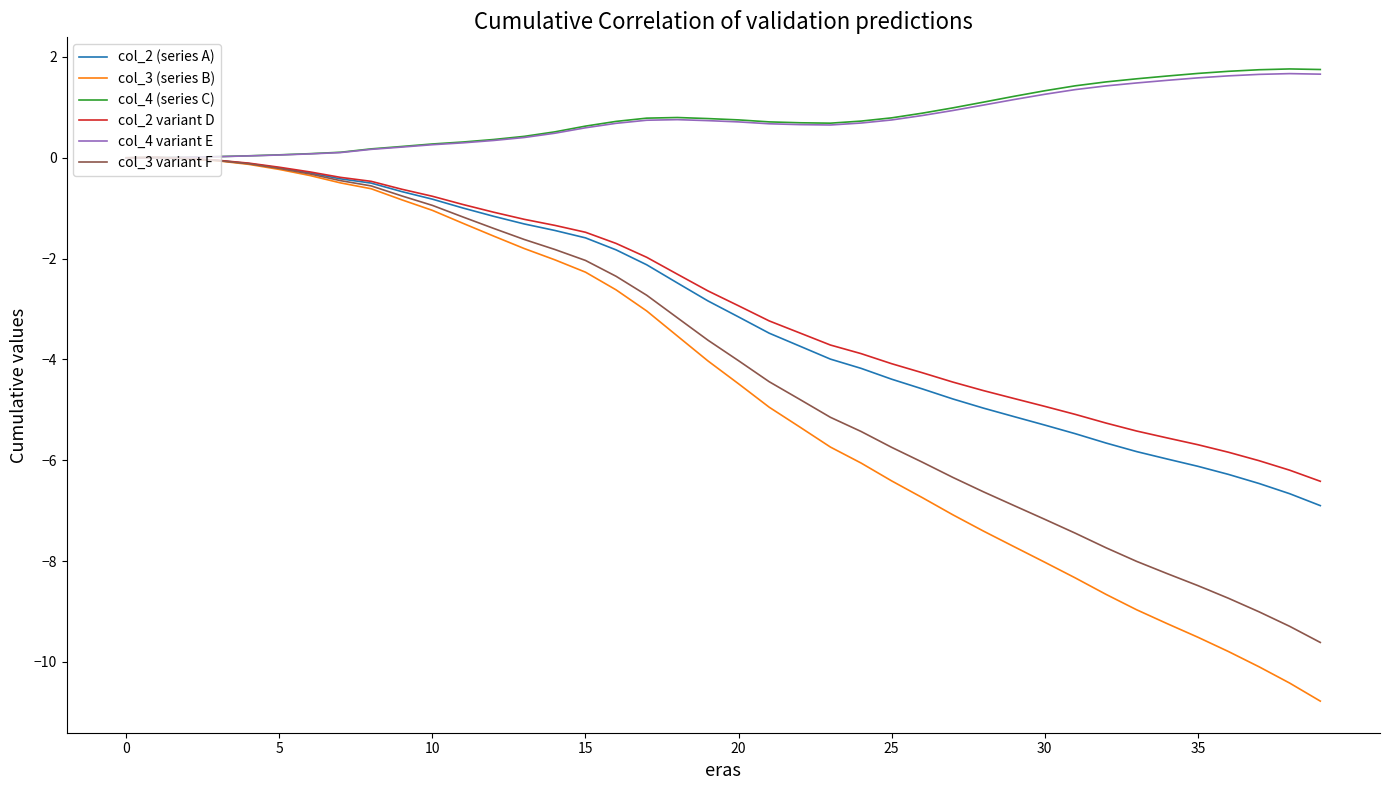

Which series has the widest spread of values?

col_3 (series B)